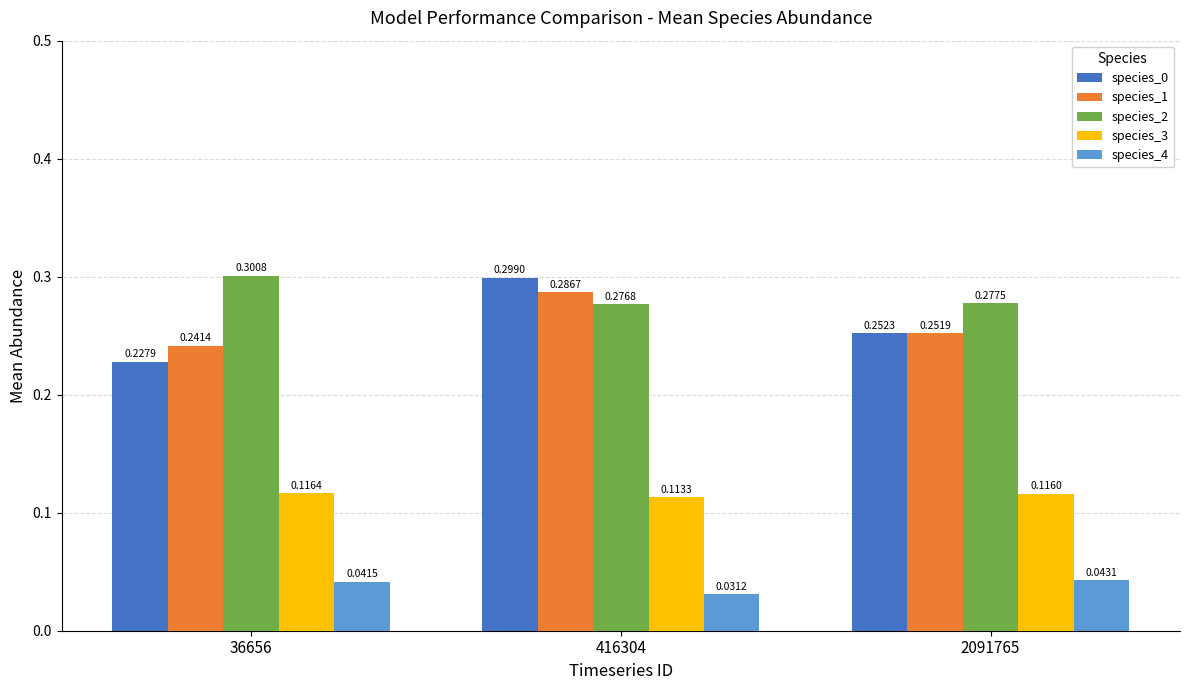

At how many categories does at least one series exceed 0?

3